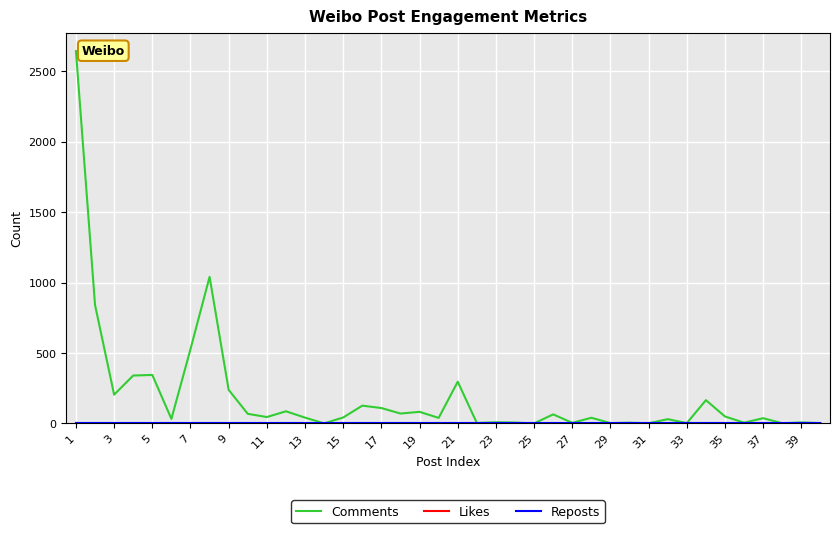

Does the chart have visible grid lines?

Yes